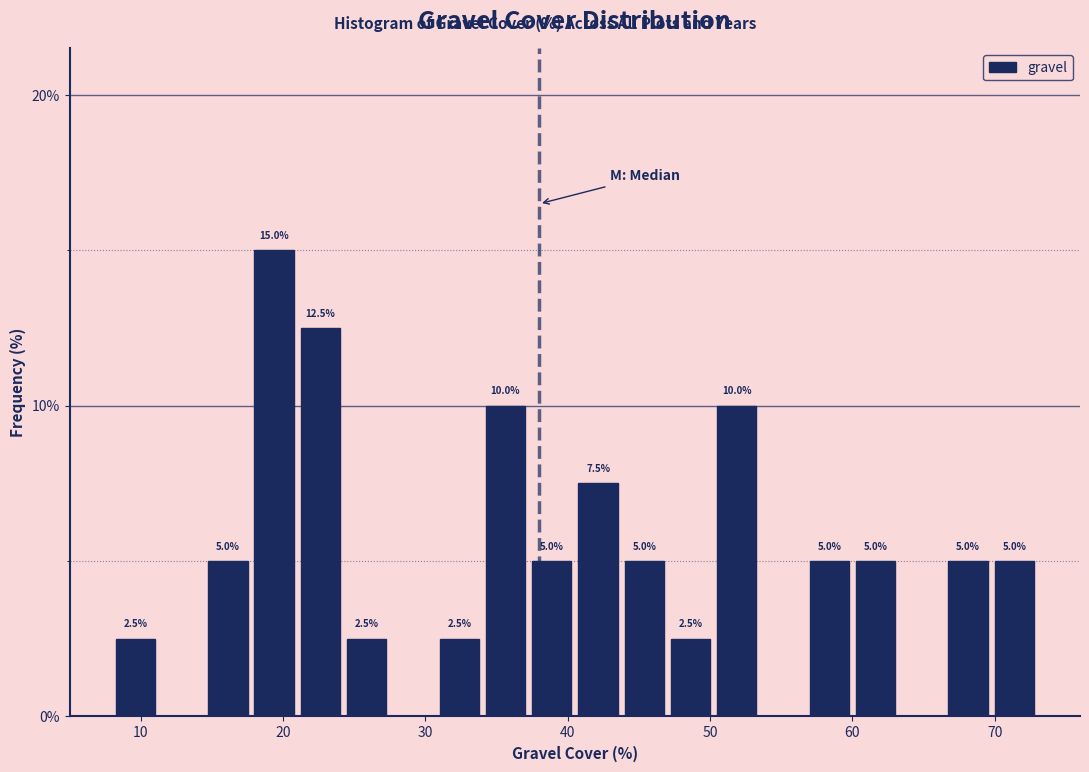

Around what value on the x-axis is the tallest bar? Give the approximate position of its centre, as read against the axis.

19